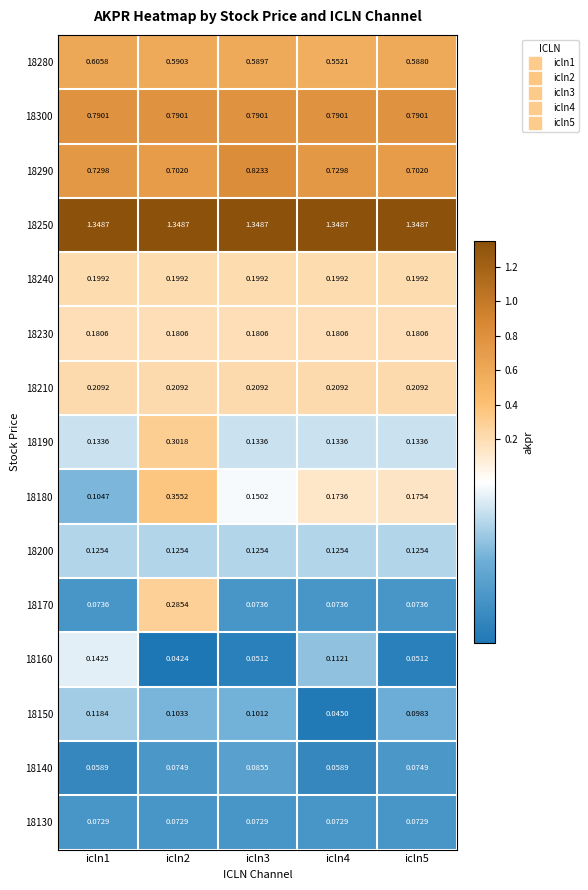

Is the value of 18280 at icln4 greater than the value of 18240 at icln4?

Yes